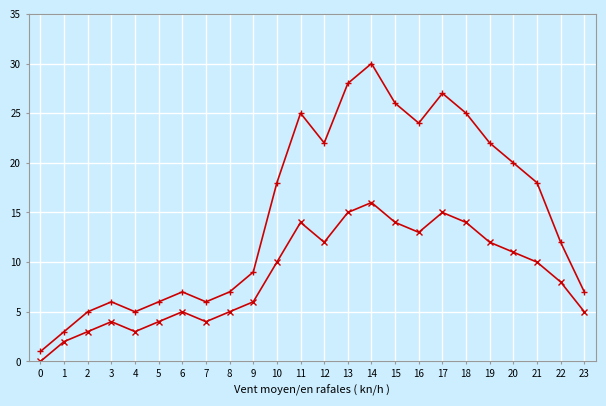

What is the greatest value displayed?

30